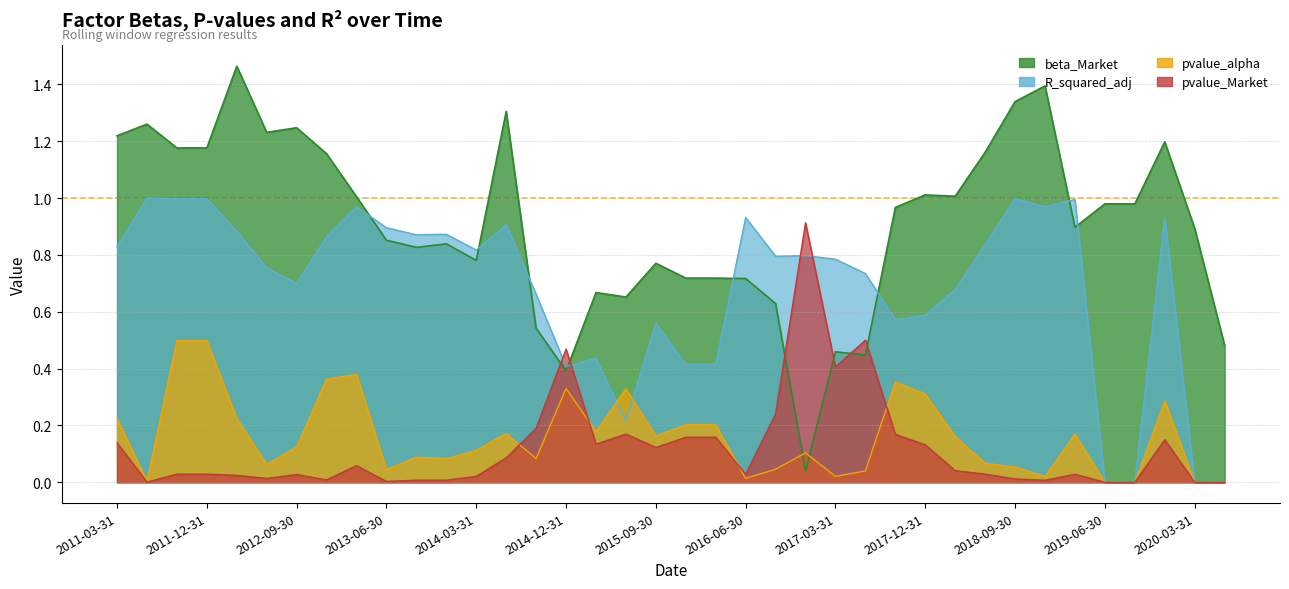

What is the label of the 15th point from the right?

2016-12-31